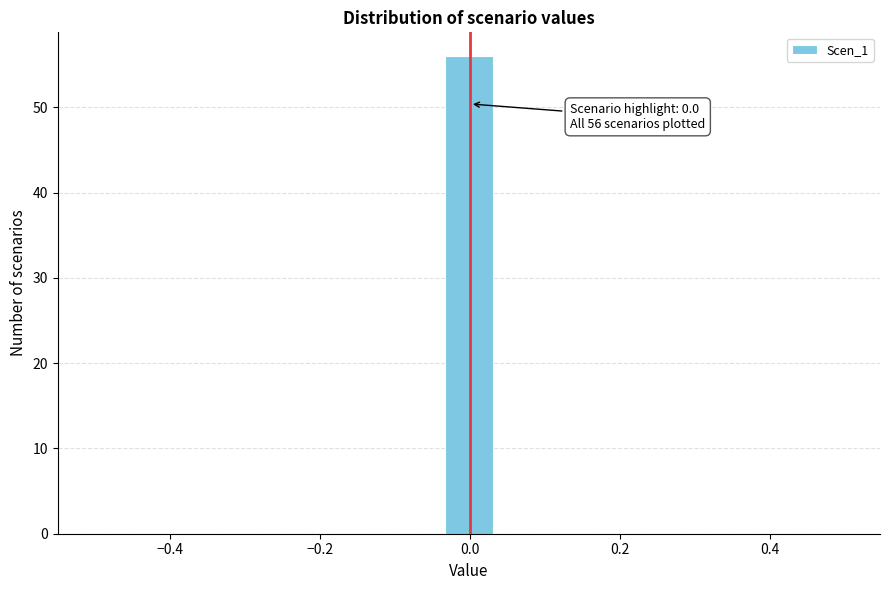

Read against the x-axis, roughly where is the centre of the tallest bar?

0.00